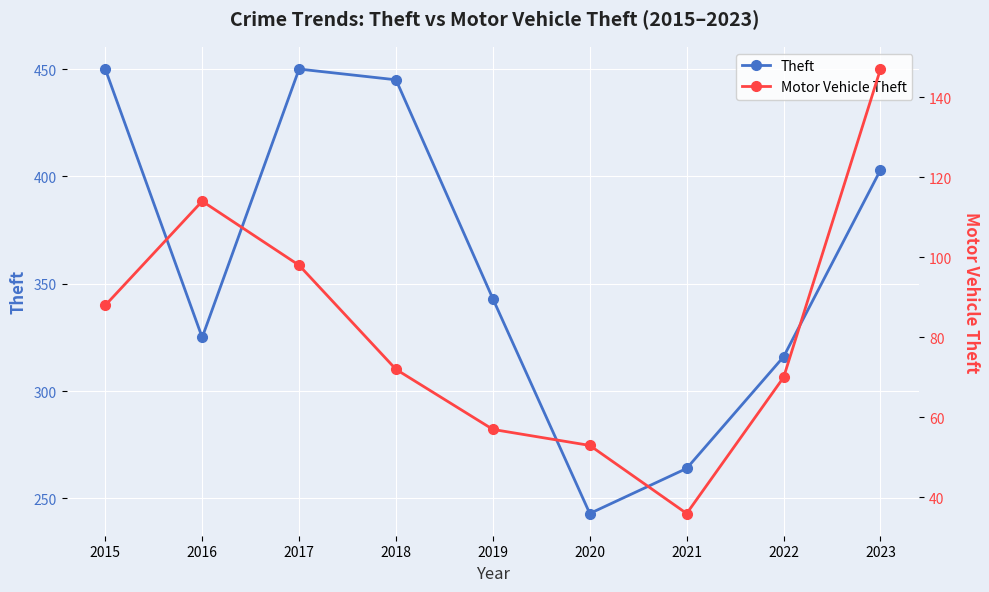

At which label is Motor Vehicle Theft closest to 91?

2015